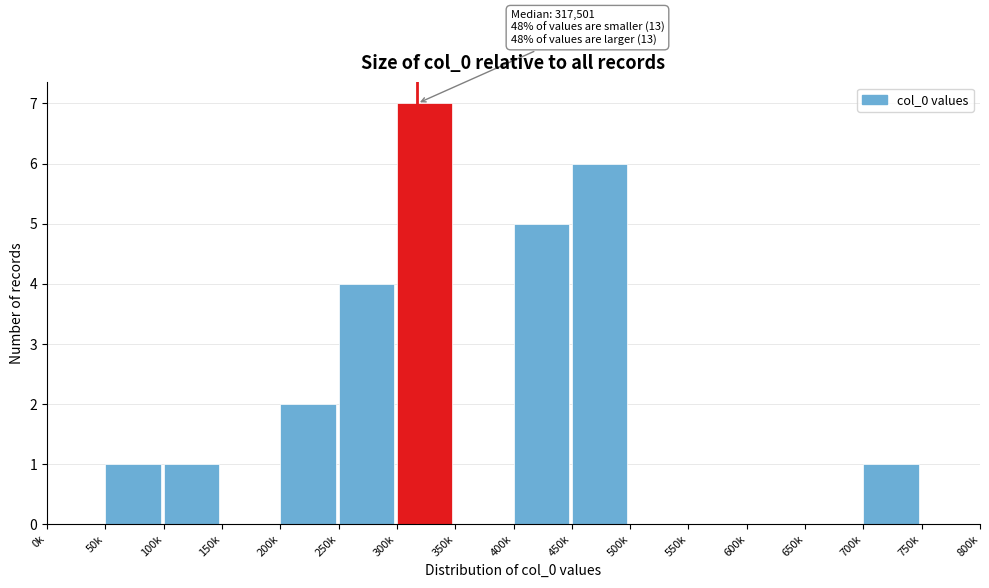

Read the value at 400k.

5